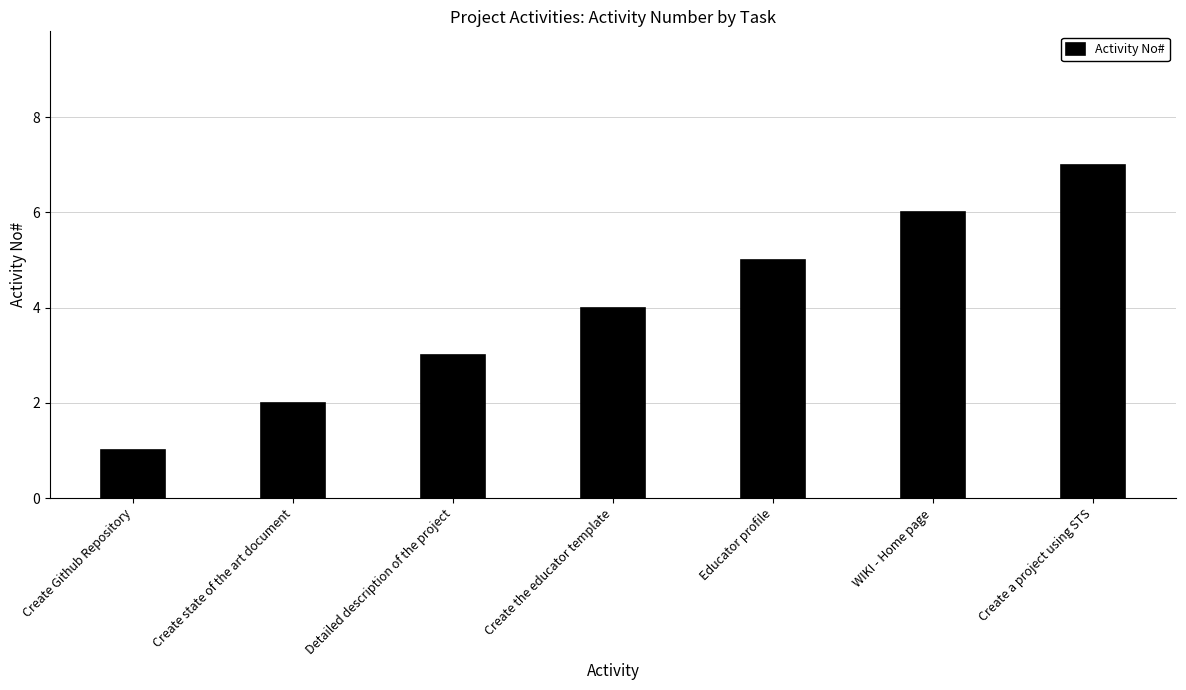

What is the difference between the values at Create the educator template and Create state of the art document?

2